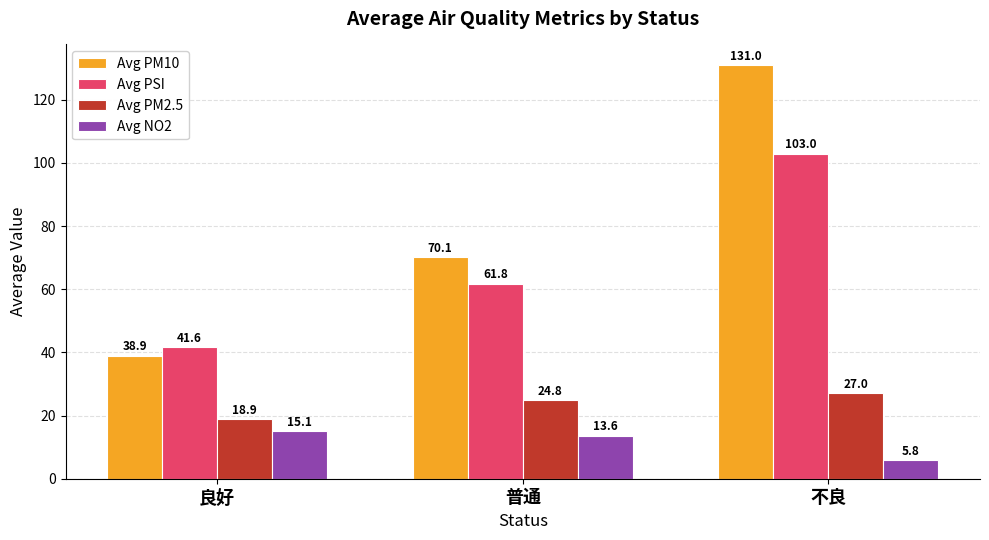

The value of Avg NO2 at 不良 is 5.8. True or false?

True